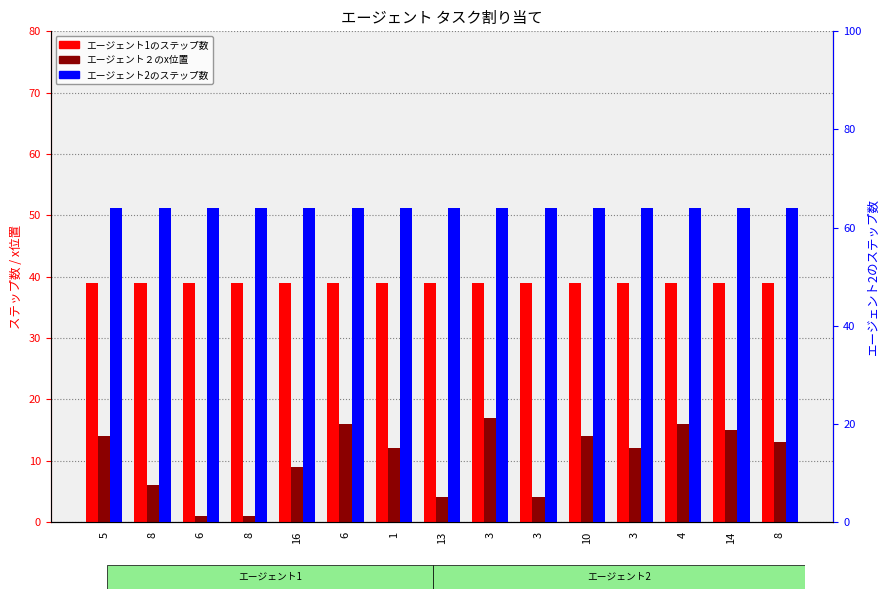

What is the average value of the エージェント1のステップ数 series?

39